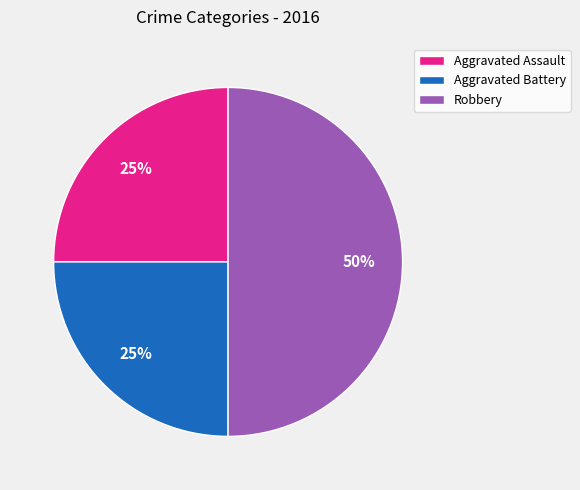

To the nearest percent, what is the combined percentage of Aggravated Assault and Robbery?

75%